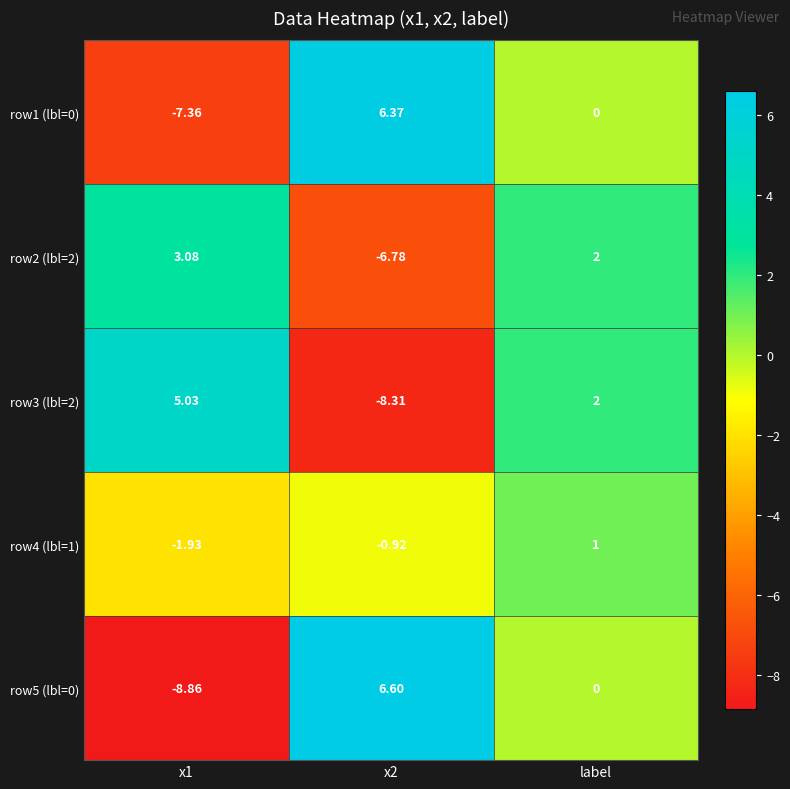

At how many categories does at least one series exceed 4?

2